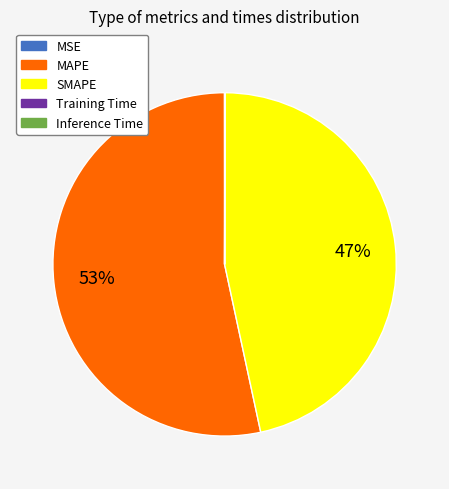

To the nearest percent, what percentage of the pie is MAPE?

53%